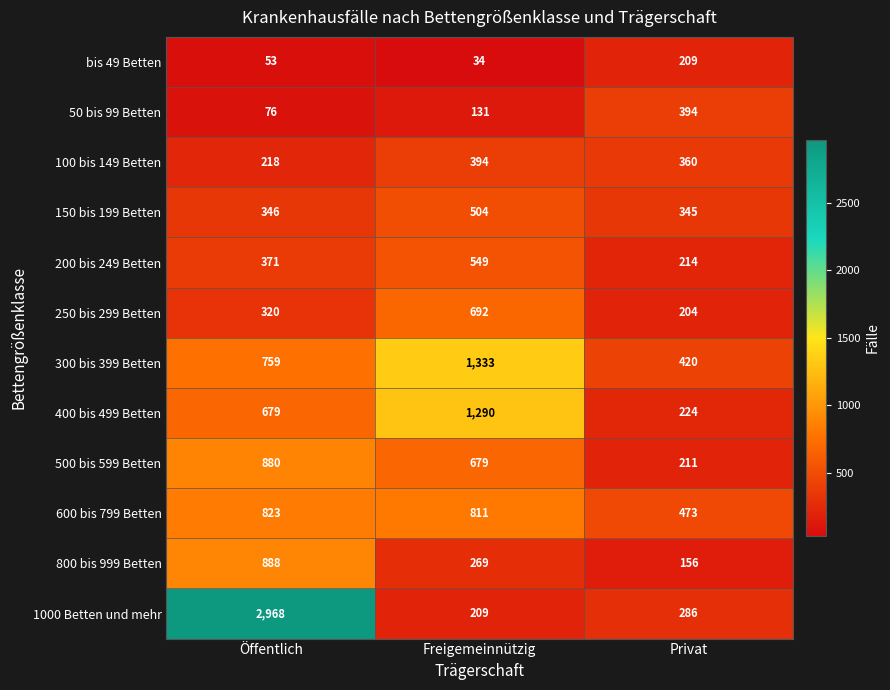

What is the difference between the maximum and minimum values in the 150 bis 199 Betten series?

159